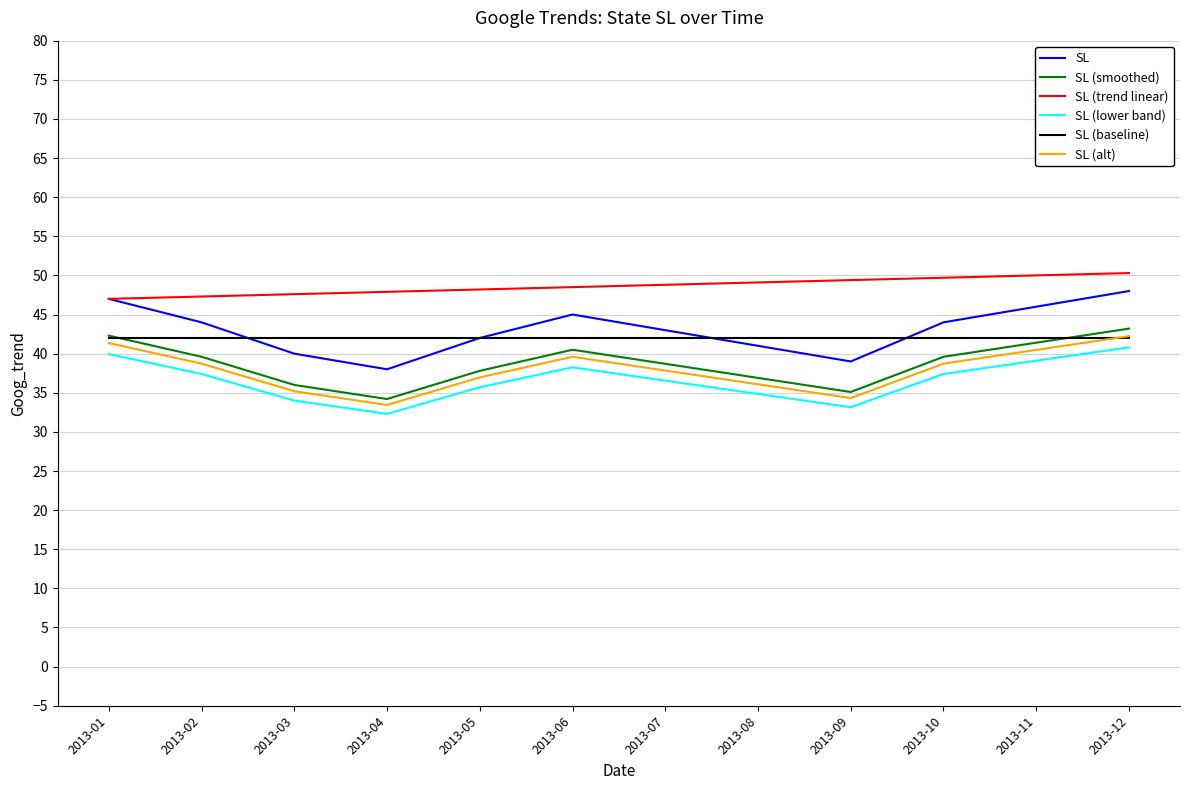

At which label does SL (alt) first exceed 38?

2013-01